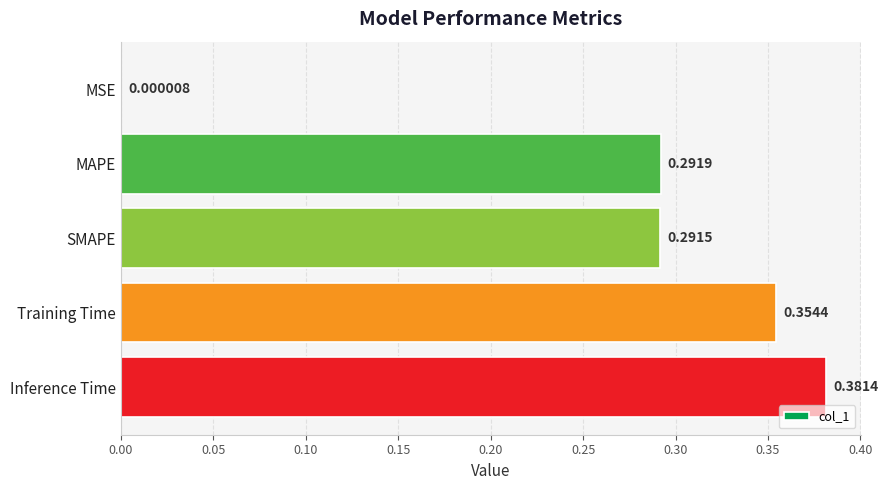

Count the number of data series in this chart.

1